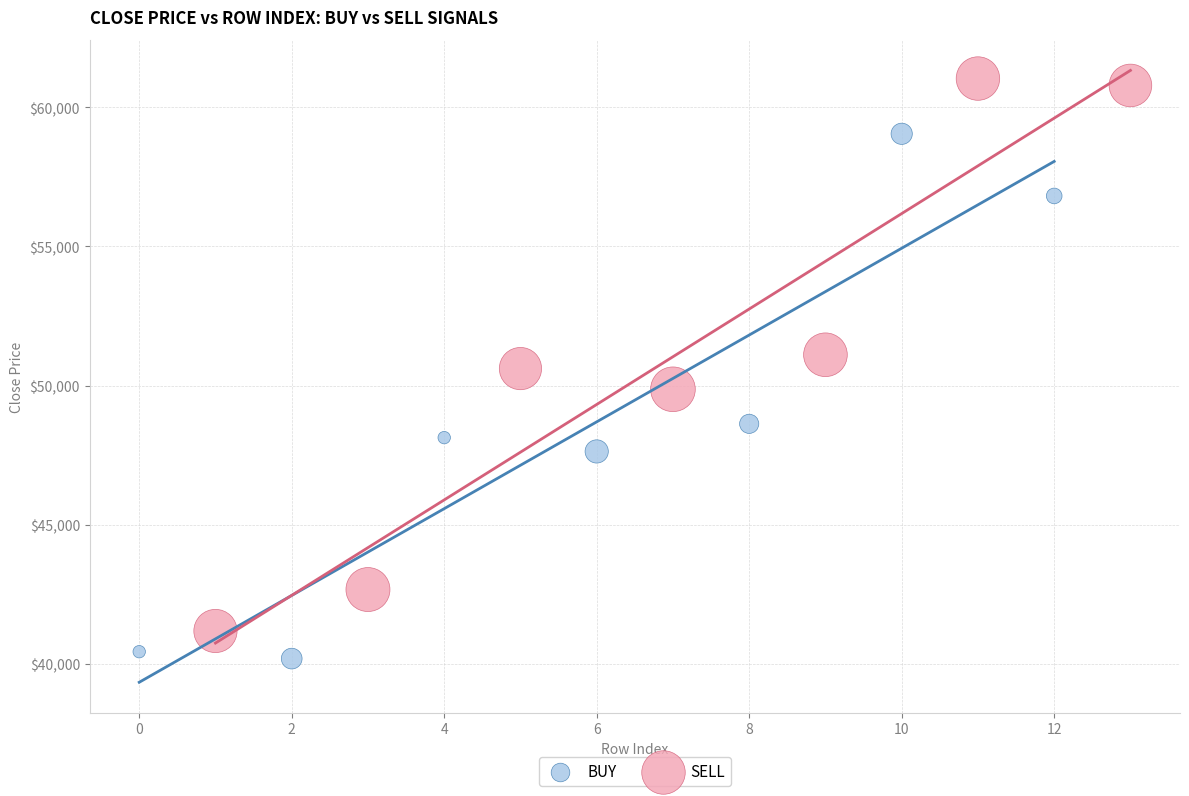

Which series reaches the minimum Y coordinate?

BUY